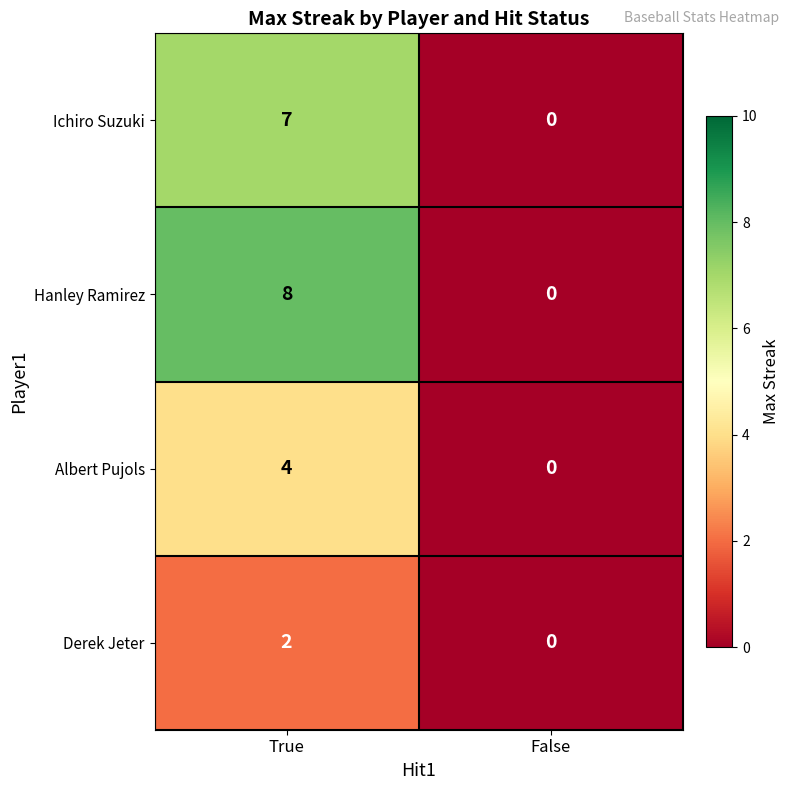

Rank the series by their average value, from lowest to highest.

Derek Jeter, Albert Pujols, Ichiro Suzuki, Hanley Ramirez